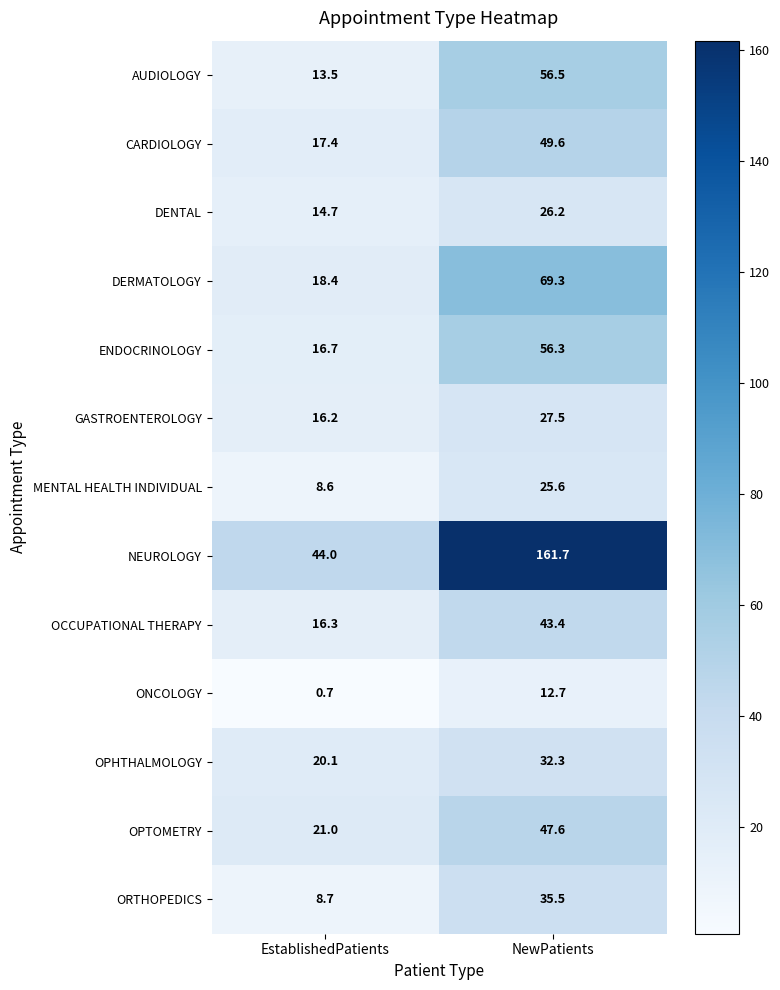

Reading left to right, transcribe all the data shown in this chart.

AUDIOLOGY: EstablishedPatients=13.5	NewPatients=56.5
CARDIOLOGY: EstablishedPatients=17.4	NewPatients=49.6
DENTAL: EstablishedPatients=14.7	NewPatients=26.2
DERMATOLOGY: EstablishedPatients=18.4	NewPatients=69.3
ENDOCRINOLOGY: EstablishedPatients=16.7	NewPatients=56.3
GASTROENTEROLOGY: EstablishedPatients=16.2	NewPatients=27.5
MENTAL HEALTH INDIVIDUAL: EstablishedPatients=8.6	NewPatients=25.6
NEUROLOGY: EstablishedPatients=44.0	NewPatients=161.7
OCCUPATIONAL THERAPY: EstablishedPatients=16.3	NewPatients=43.4
ONCOLOGY: EstablishedPatients=0.7	NewPatients=12.7
OPHTHALMOLOGY: EstablishedPatients=20.1	NewPatients=32.3
OPTOMETRY: EstablishedPatients=21.0	NewPatients=47.6
ORTHOPEDICS: EstablishedPatients=8.7	NewPatients=35.5